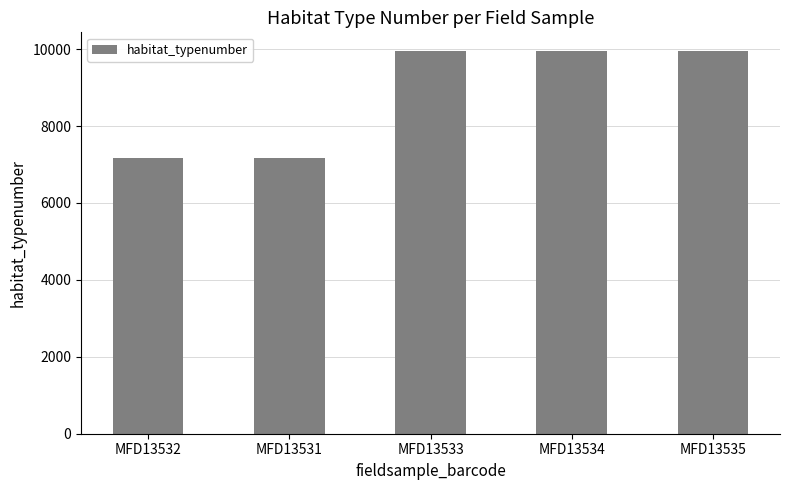

How many data points are less than 9940?

2